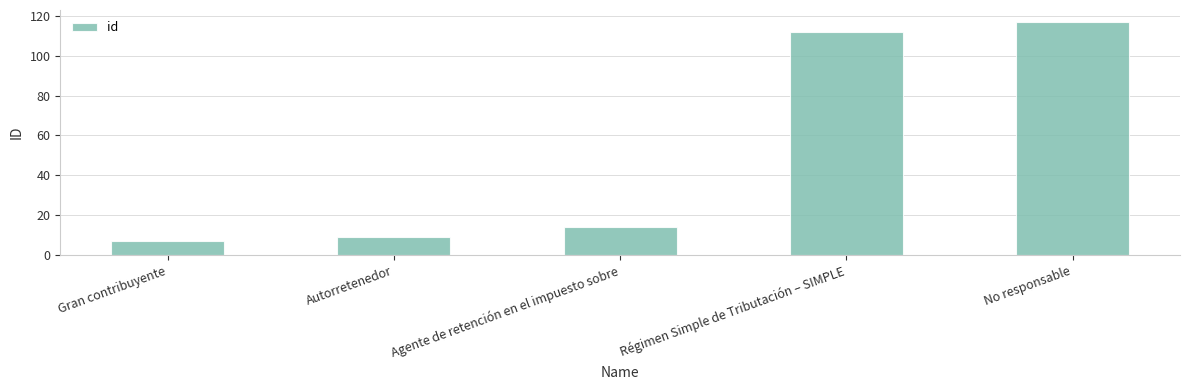

What is the difference between the second highest and minimum values?

105